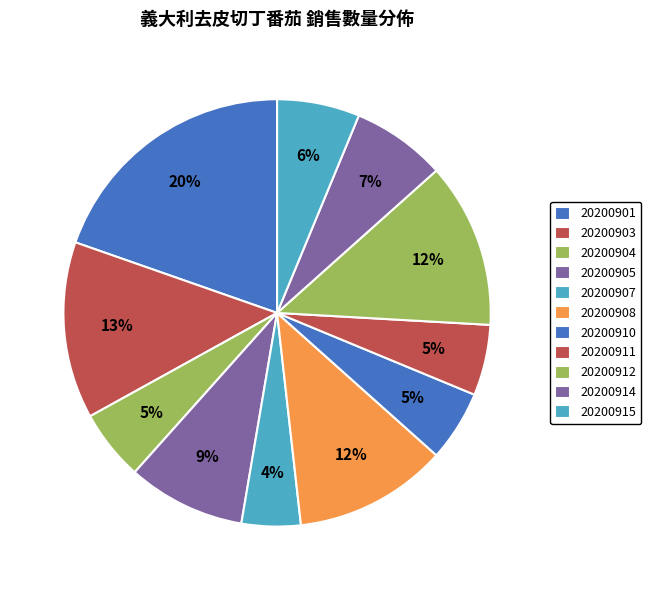

Which category has the smallest portion of the pie?

20200907